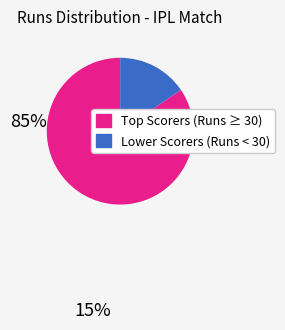

Is there a majority slice in this chart?

Yes